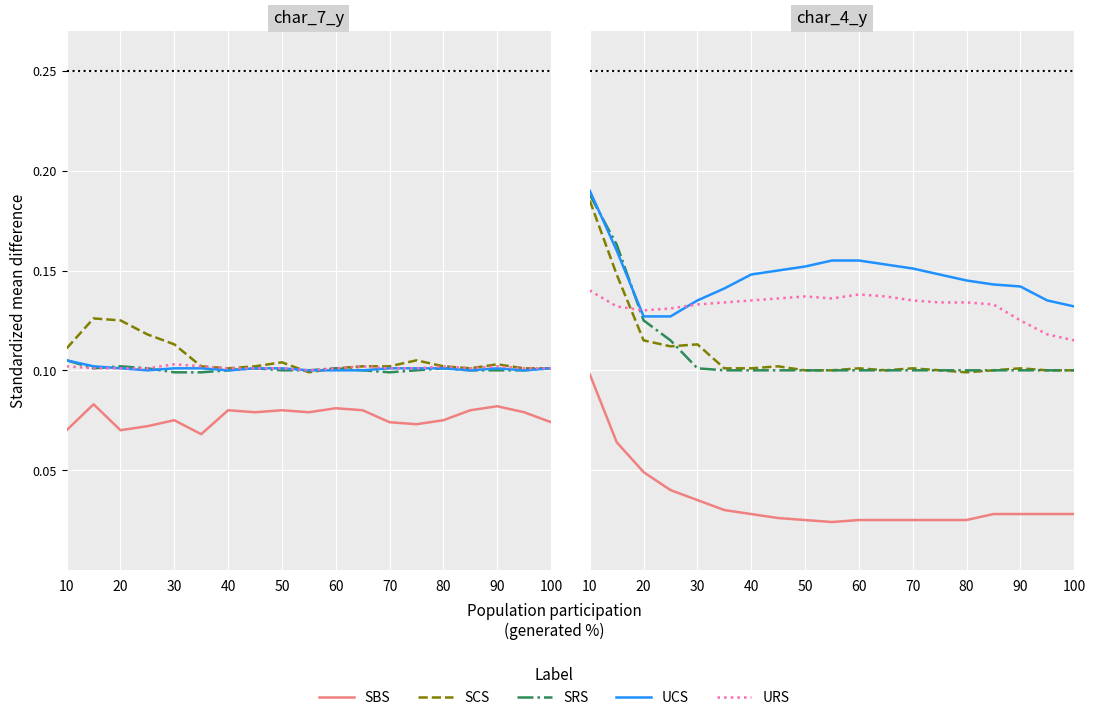

Which category has the highest value in the URS series?

10